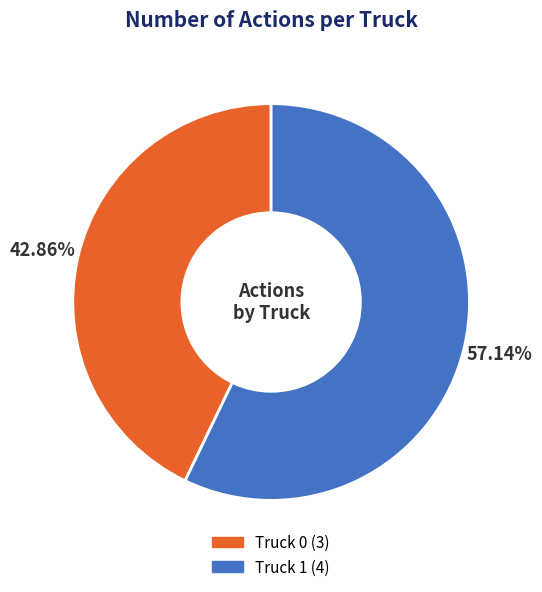

Does Truck 0 account for over 50% of the chart?

No